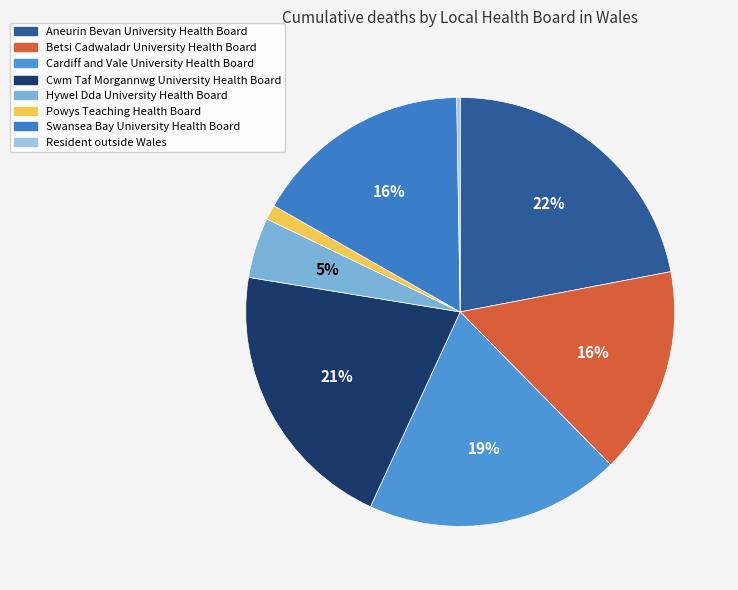

Which slice is the largest?

Aneurin Bevan University Health Board